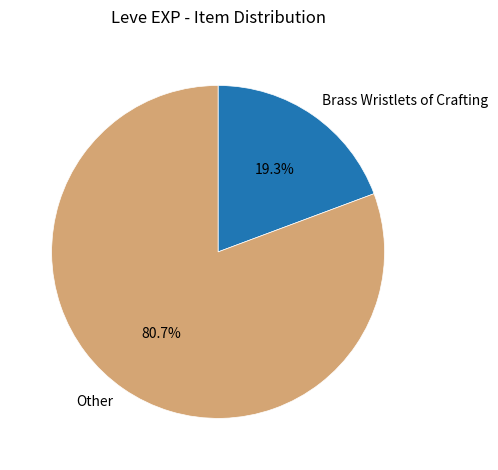

What is the largest slice in the pie chart?

Other